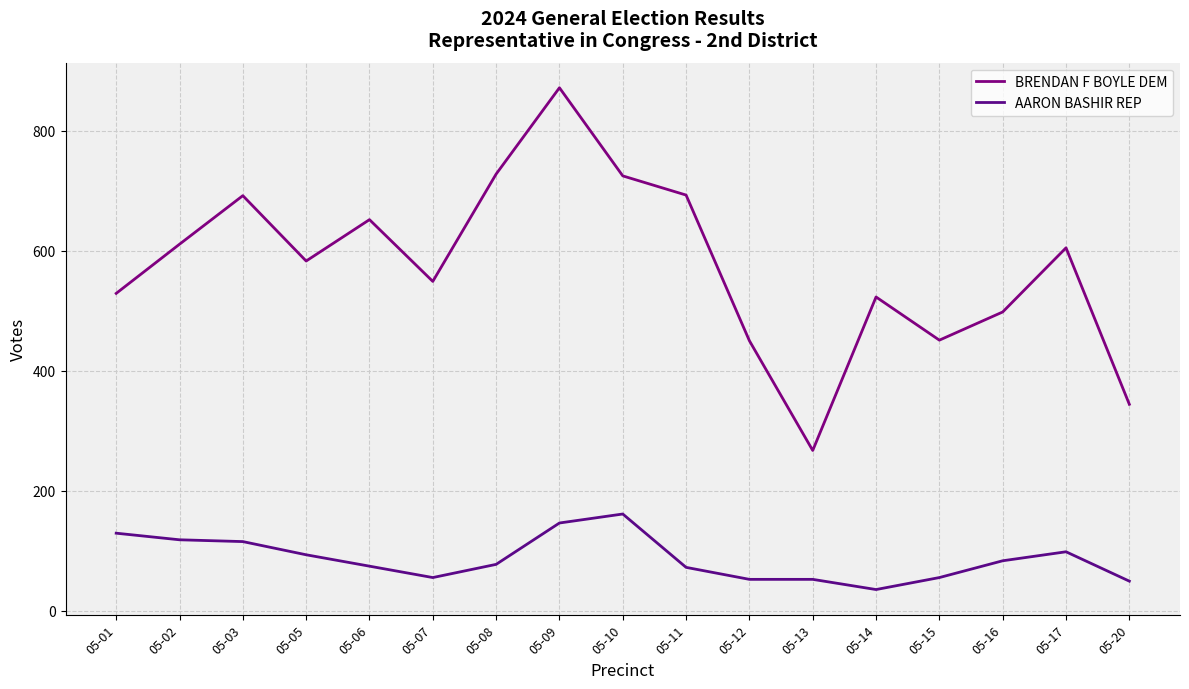

Does the chart display data point markers on the line(s)?

No